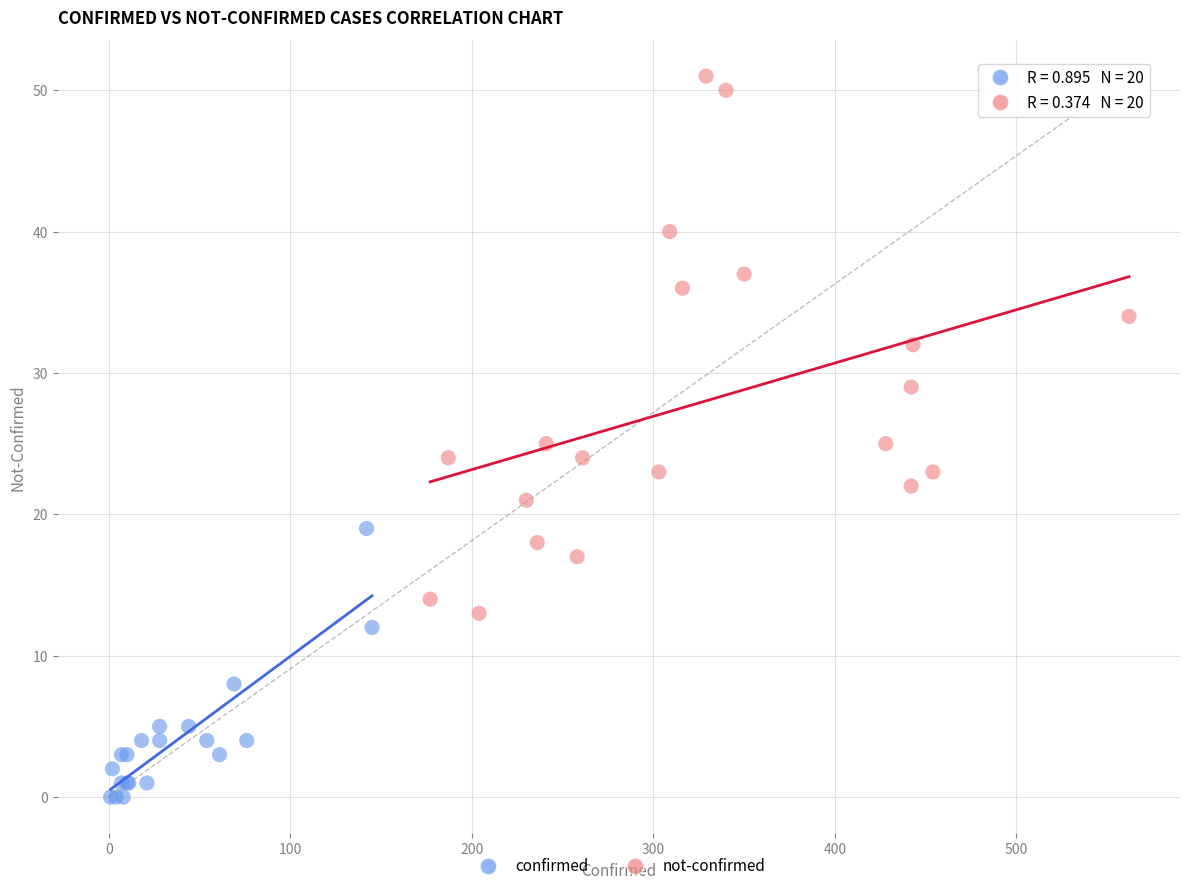

Which series has the largest Y range (max minus min)?

not-confirmed